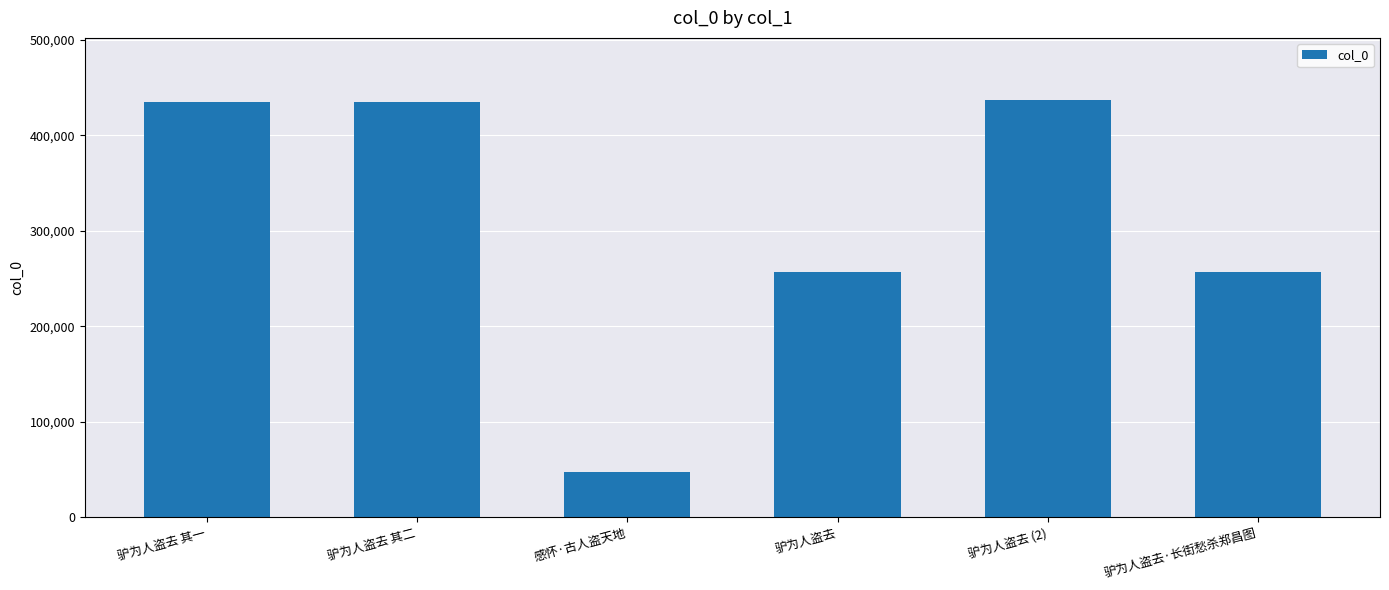

What is the label of the 3rd bar from the left?

感怀·古人盗天地